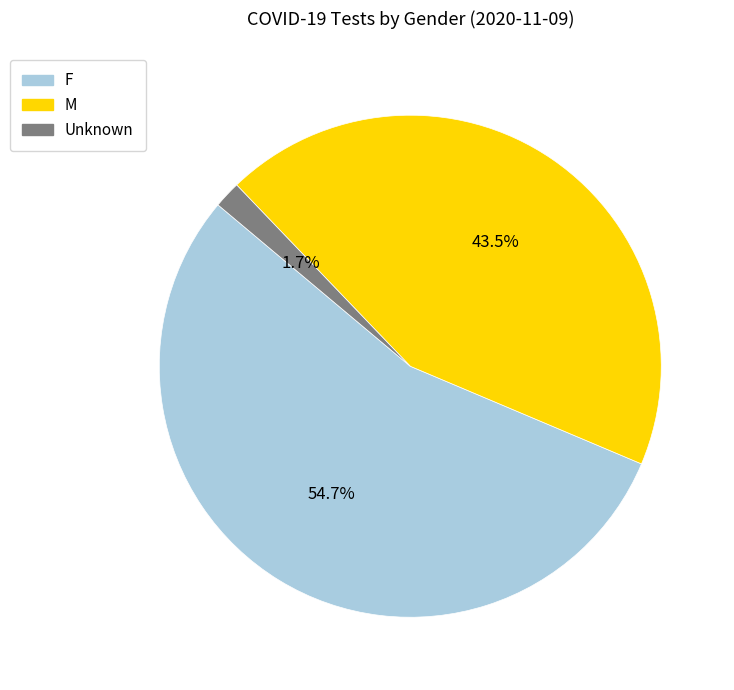

Which slice represents more than half of the pie?

F